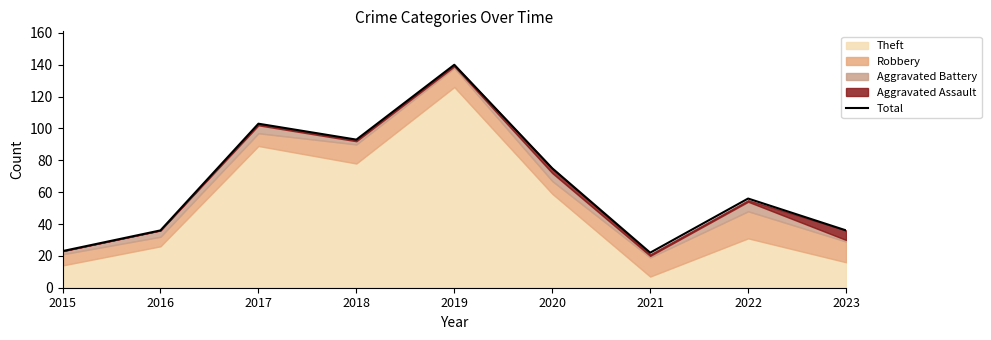

Between 2019 and 2016, which is larger?

2019